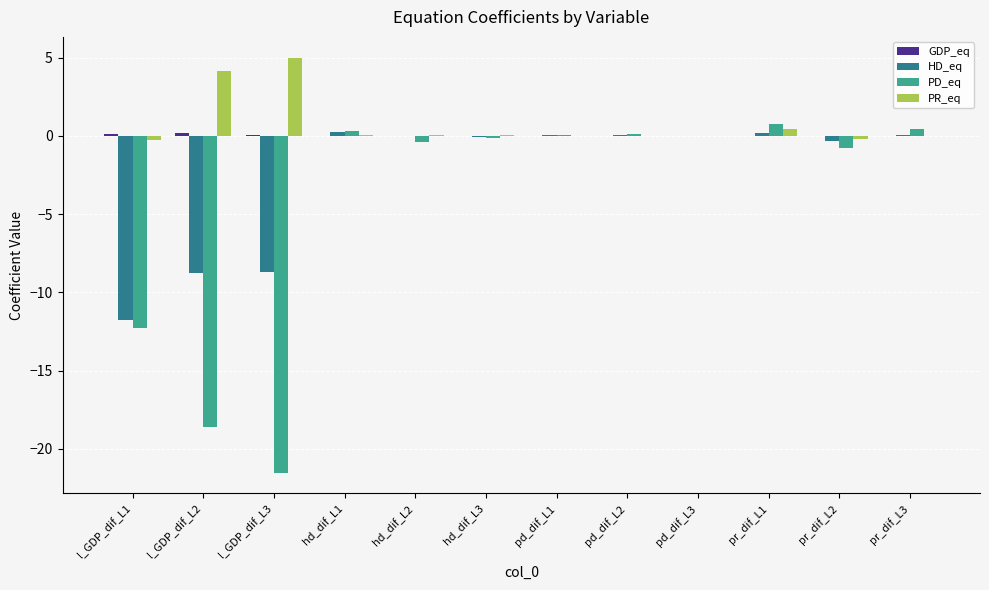

Which category has the highest value across all series?

l_GDP_dif_L3